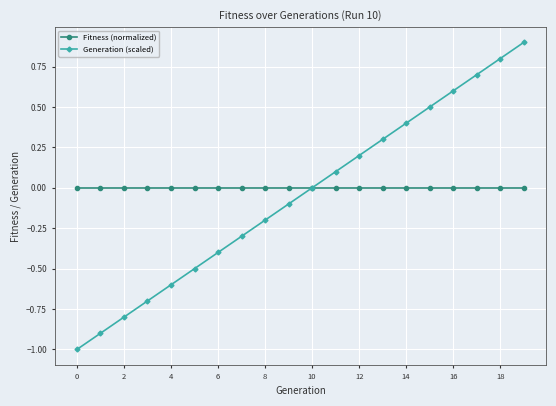

Rank the series by their maximum value, from highest to lowest.

Generation (scaled), Fitness (normalized)